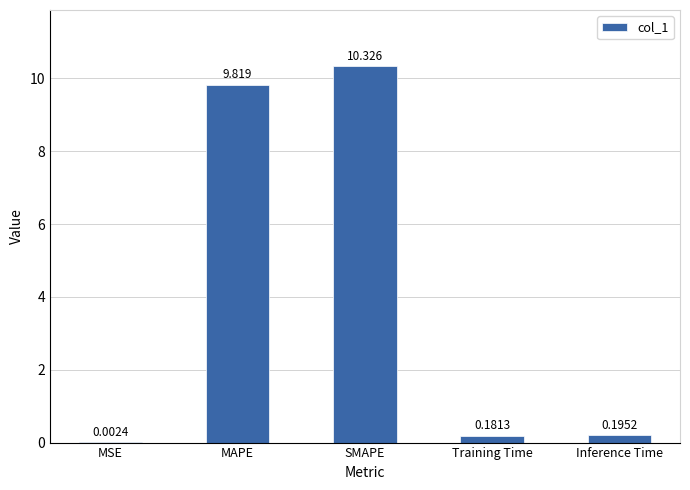

At which category does the chart reach its peak across all series?

SMAPE